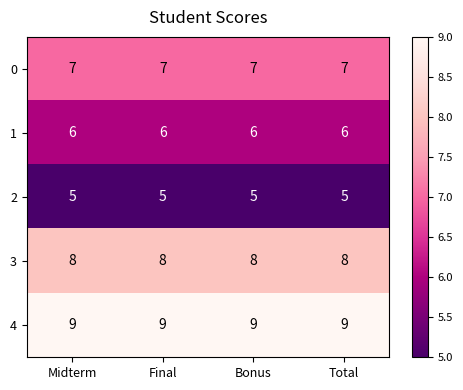

What is the average value of the 3 series?

8